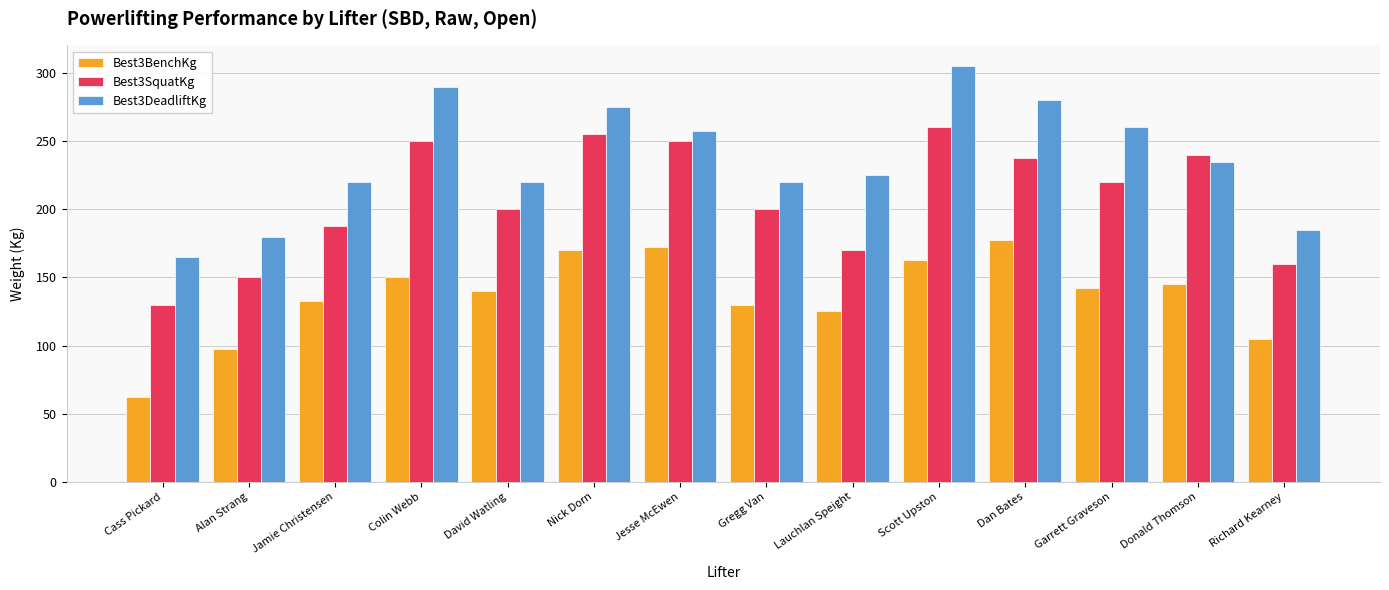

What is the total value across all series at Alan Strang?

427.5